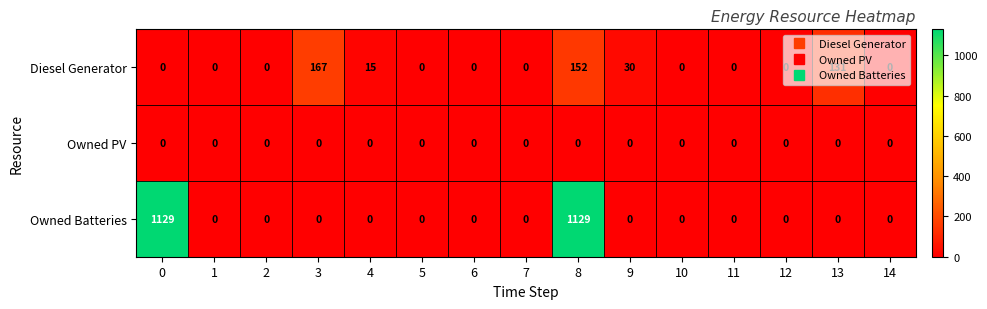

List the series in order of their peak value, highest first.

Owned Batteries, Diesel Generator, Owned PV